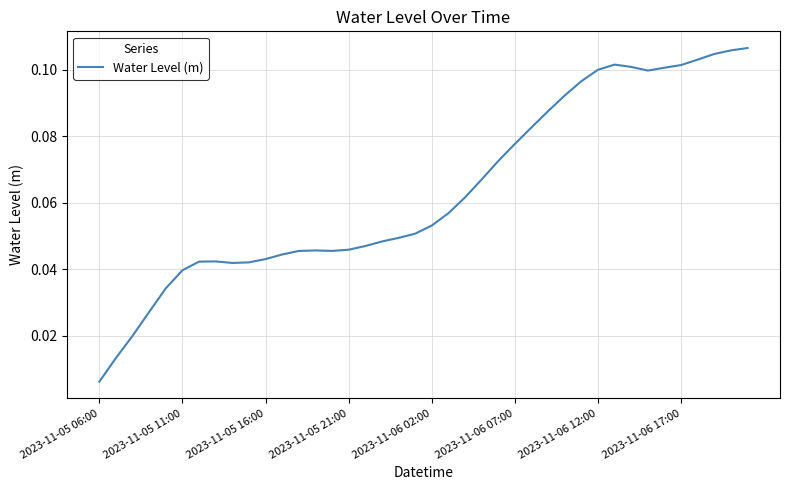

Is this an area chart (filled region under the line)?

No